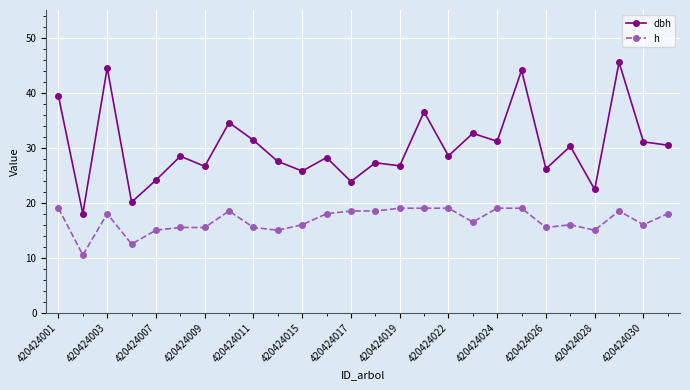

What is the greatest value displayed?

45.5